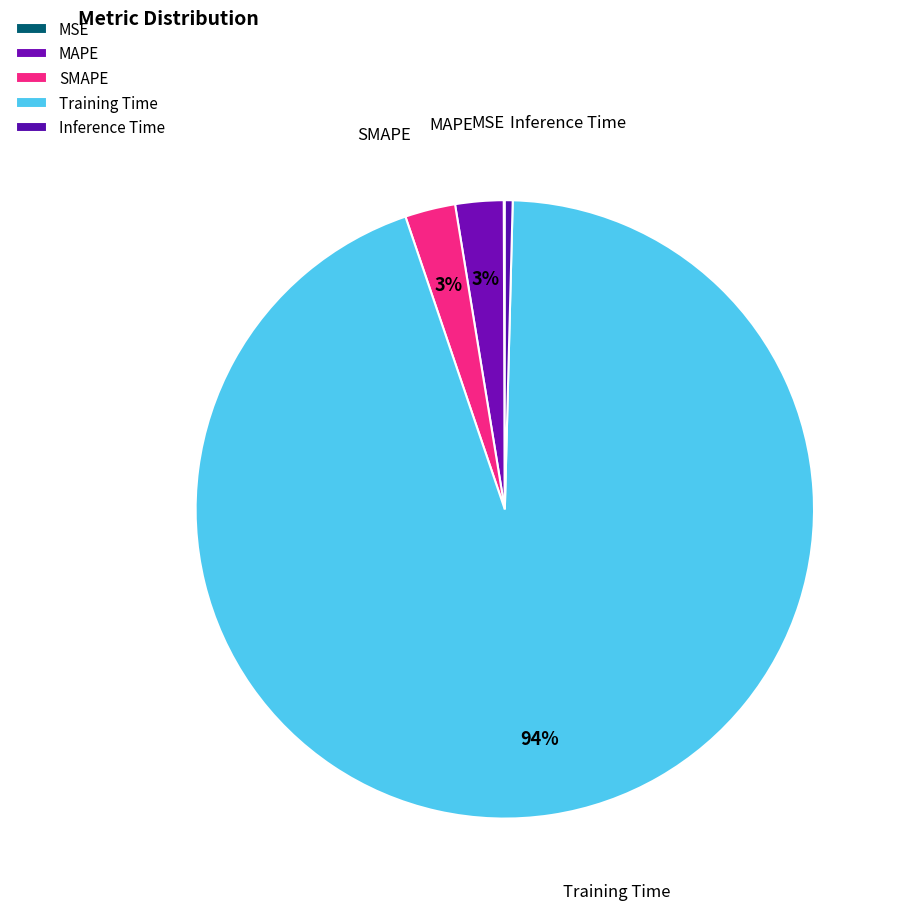

To the nearest percent, what is the average slice percentage?

20%